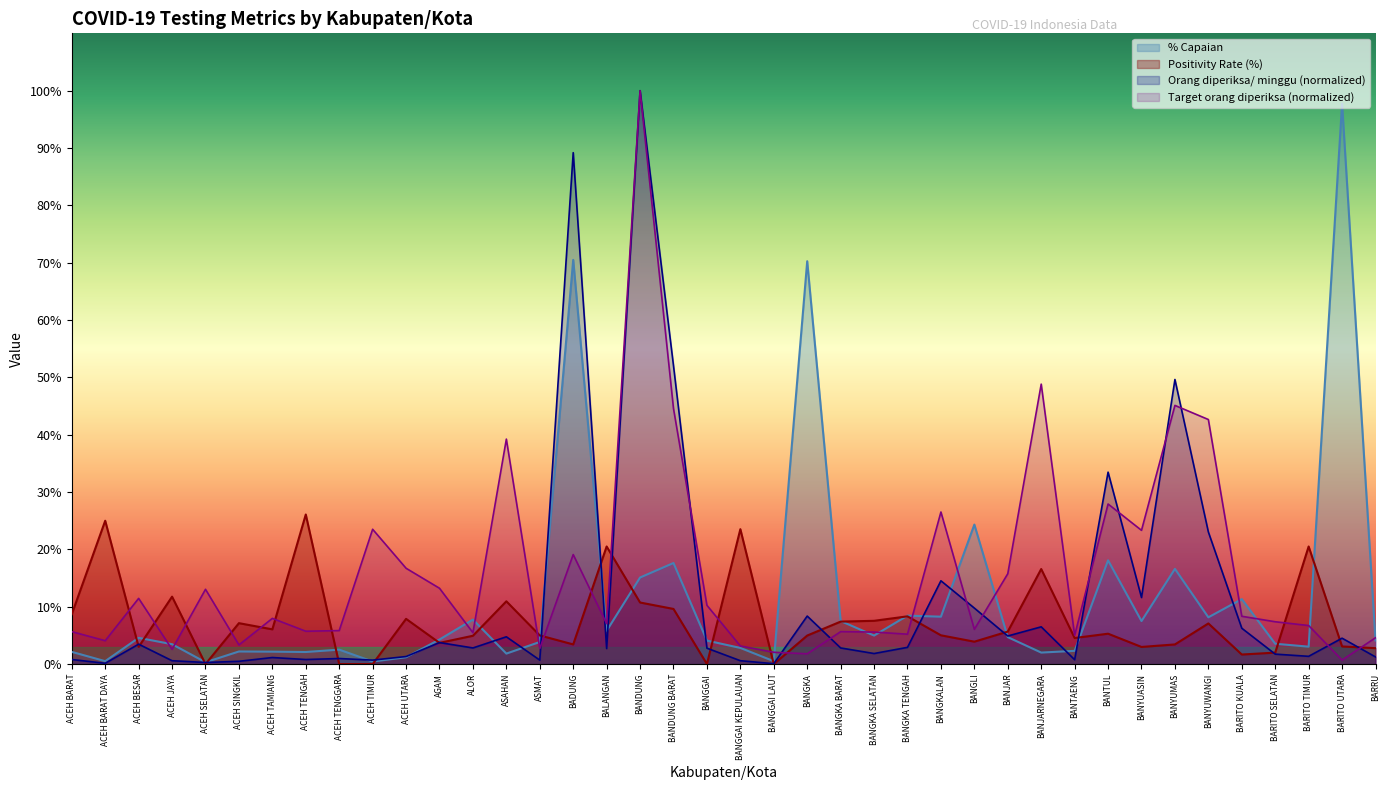

What is the label of the 25th point from the left?

BANGKA SELATAN